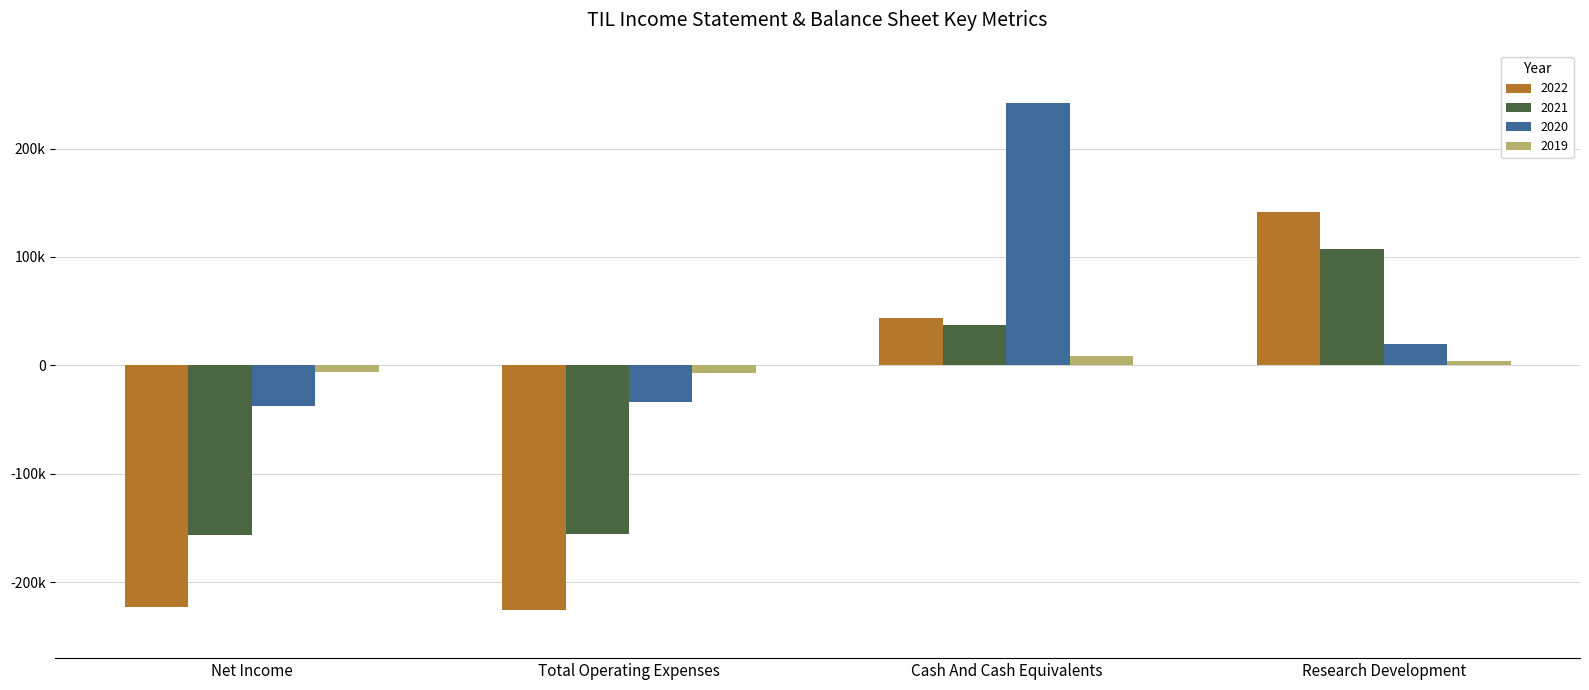

Where does the 2020 series first go above 19400?

Cash And Cash Equivalents